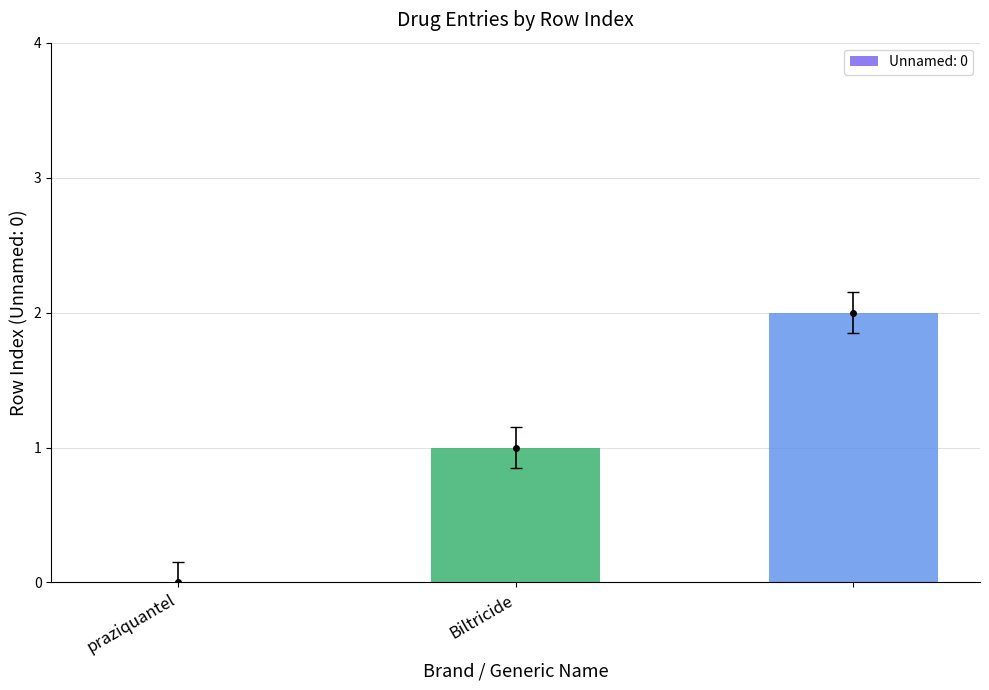

Reading right to left, transcribe all the data shown in this chart.

2	1	0